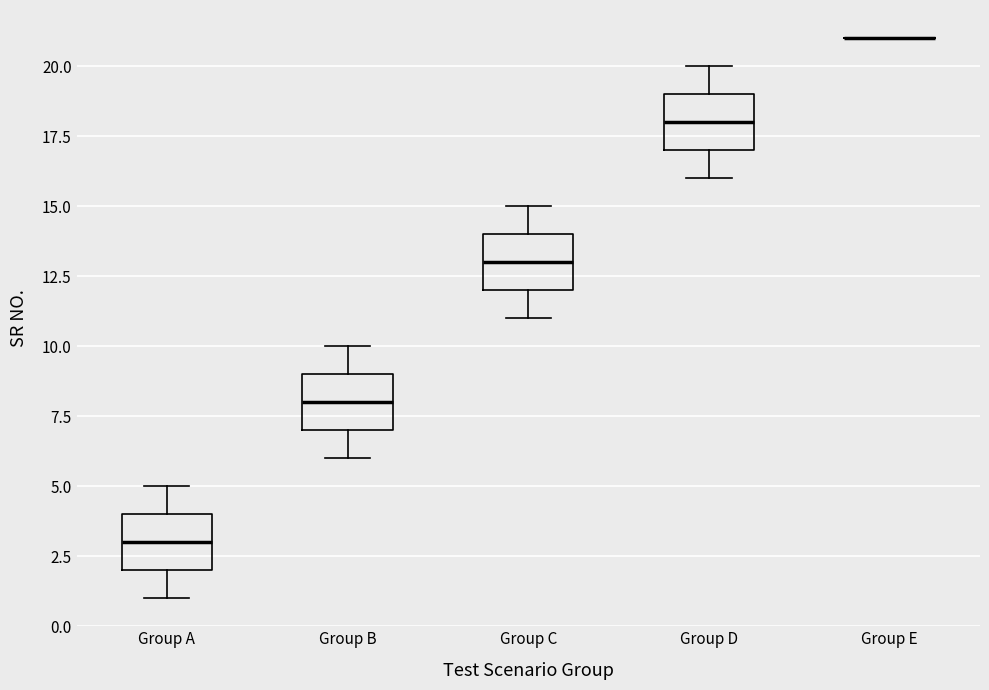

Reading left to right, read every box against the y-axis: the position of its median line, the range the box covers, and the ends of its whiskers. The values are not printed on the chart, so give them approximately, as read against the axis.

Group A: median 3, box 2 to 4, whiskers 1 to 5
Group B: median 8, box 7 to 9, whiskers 6 to 10
Group C: median 13, box 12 to 14, whiskers 11 to 15
Group D: median 18, box 17 to 19, whiskers 16 to 20
Group E: box collapsed to a line at 21, whiskers 21 to 21